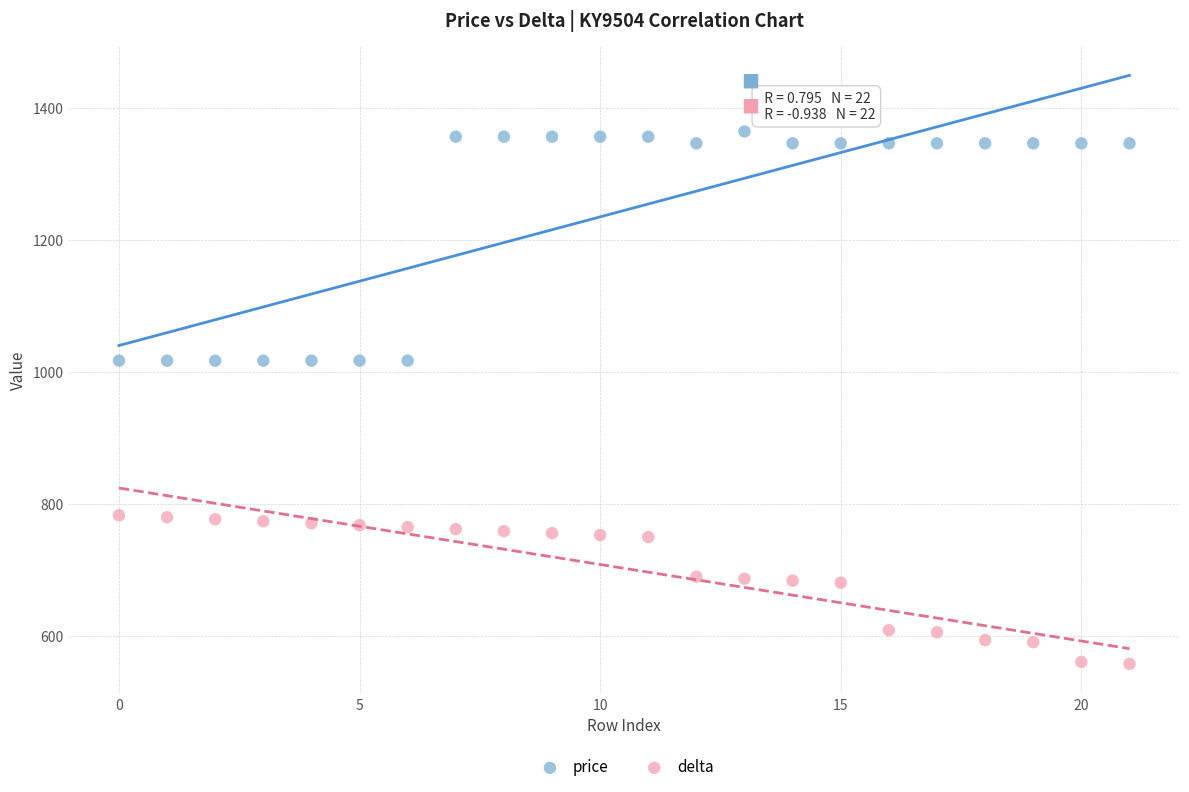

Which series has the largest Y range (max minus min)?

price